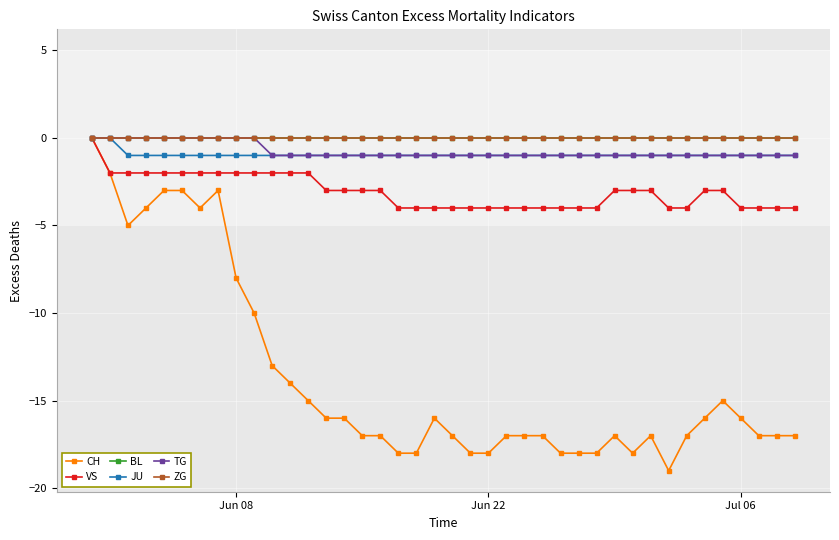

True or false: TG and ZG intersect in this chart.

False